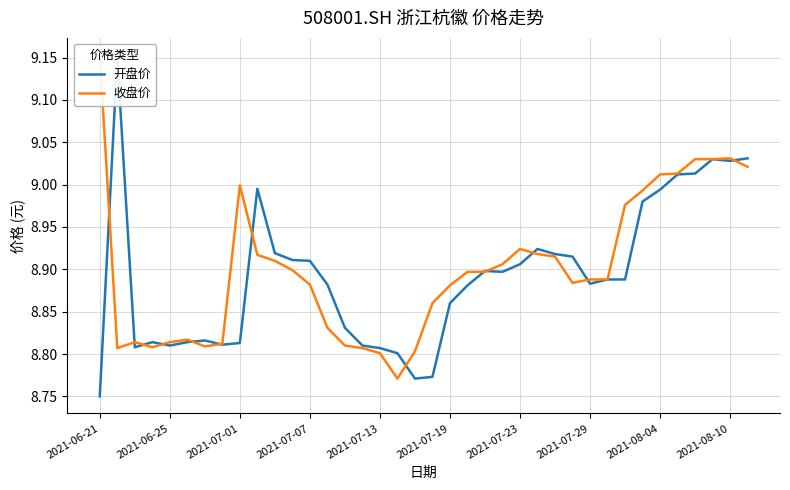

Rank the categories by 收盘价 value from highest to lowest.

2021-06-21, 36, 34, 35, 37, 33, 32, 2021-08-04, 31, 30, 24, 25, 2021-08-10, 26, 10, 23, 11, 21, 22, 28, 29, 27, 12, 20, 19, 13, 2021-07-19, 2021-07-01, 2021-07-13, 2021-07-29, 14, 2021-07-23, 2021-07-07, 2021-06-25, 15, 18, 16, 17